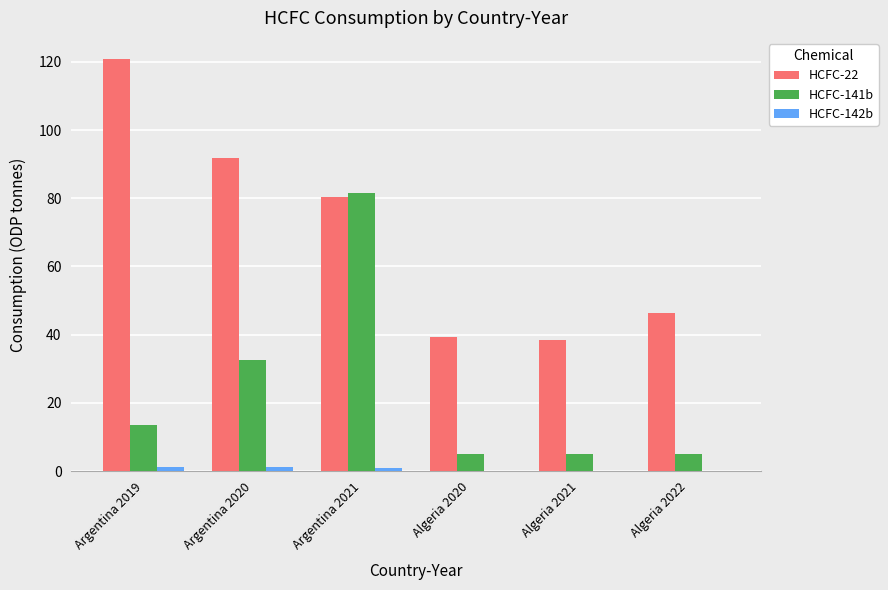

What is the total value across all series at Algeria 2020?

44.4